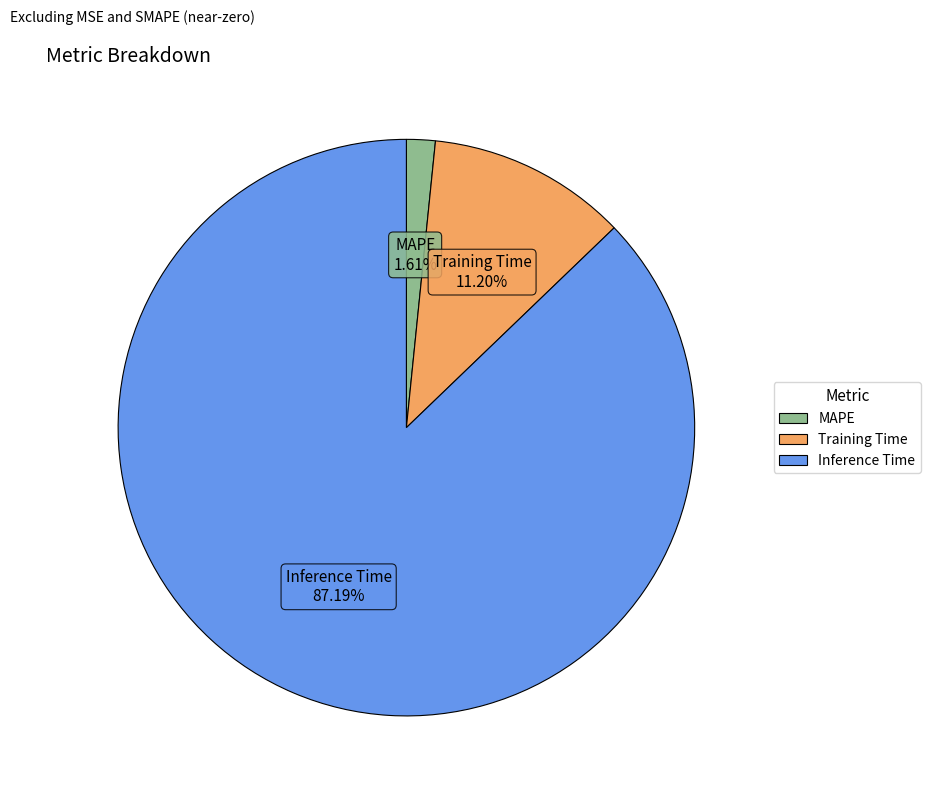

To the nearest percent, what is the combined percentage of Training Time and MAPE?

13%